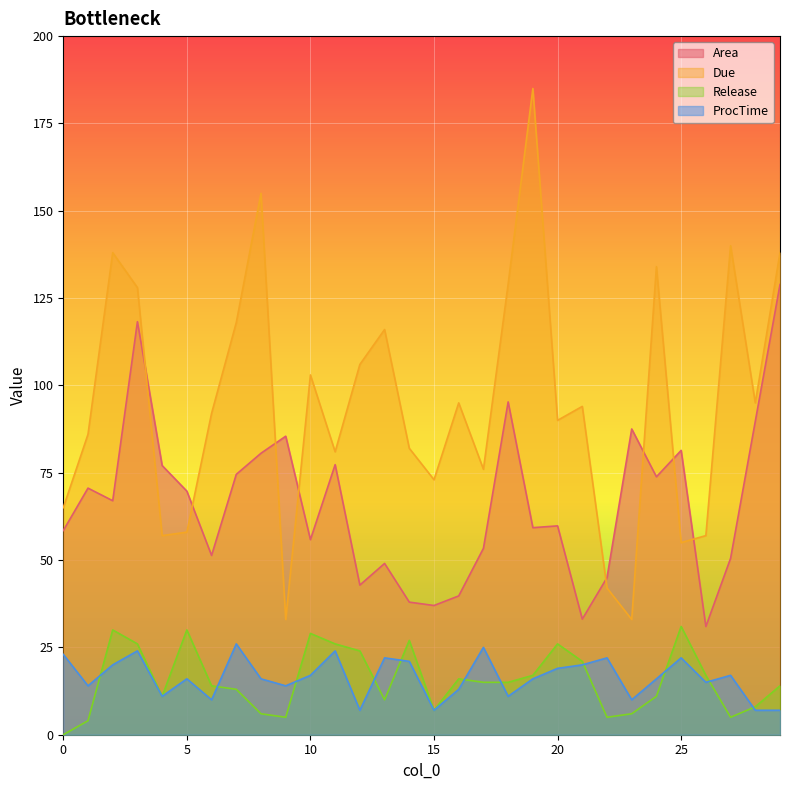

How many values in the Area series exceed 66?

15